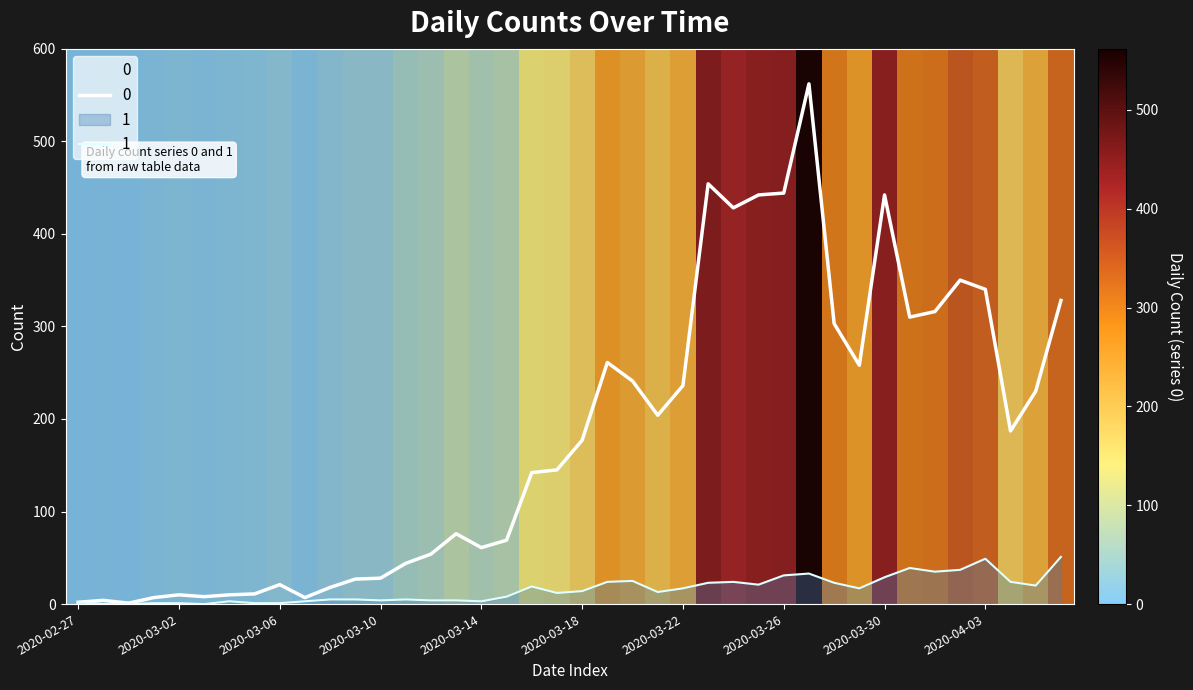

What is the difference between the maximum and minimum values in the 1 series?

51